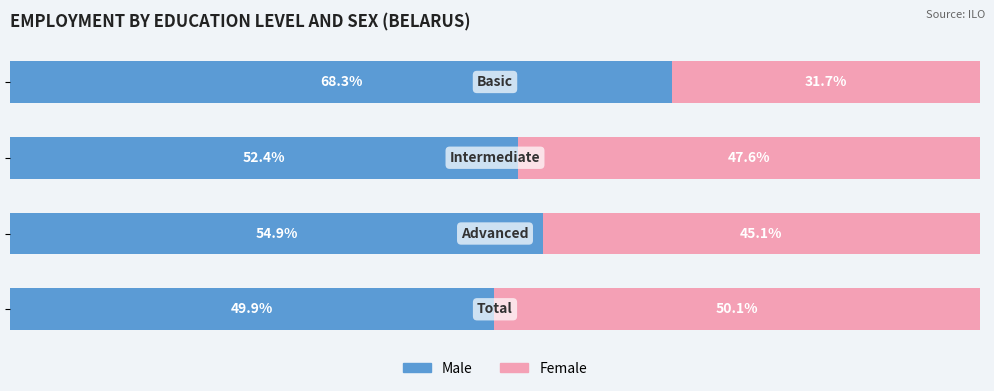

Reading left to right, transcribe all the data shown in this chart.

Male: 0=49.9	1=54.9	2=52.4	3=68.3
Female: 0=50.1	1=45.1	2=47.6	3=31.7